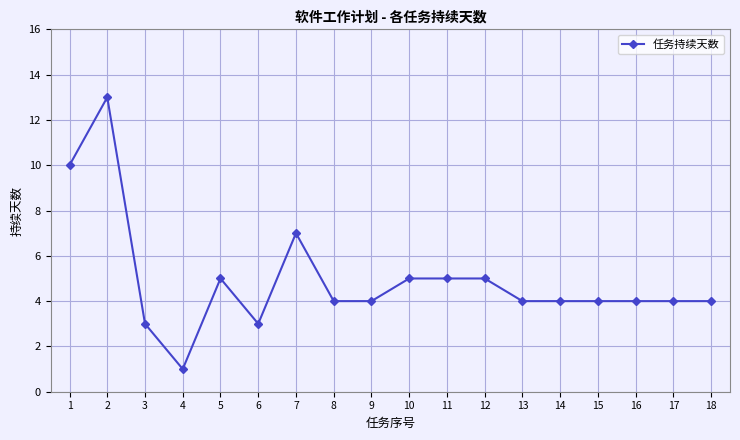

Which label corresponds to the smallest value in the chart?

4